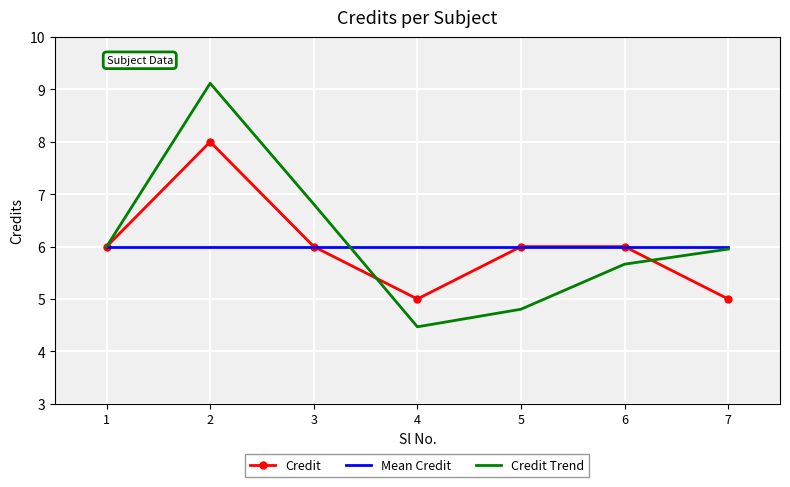

Reading right to left, list all the values displayed in this chart.

Credit: 7=5.0	6=6.0	5=6.0	4=5.0	3=6.0	2=8.0	1=6.0
Mean Credit: 7=6.0	6=6.0	5=6.0	4=6.0	3=6.0	2=6.0	1=6.0
Credit Trend: 7=6.0	6=5.7	5=4.8	4=4.5	3=6.8	2=9.1	1=6.0